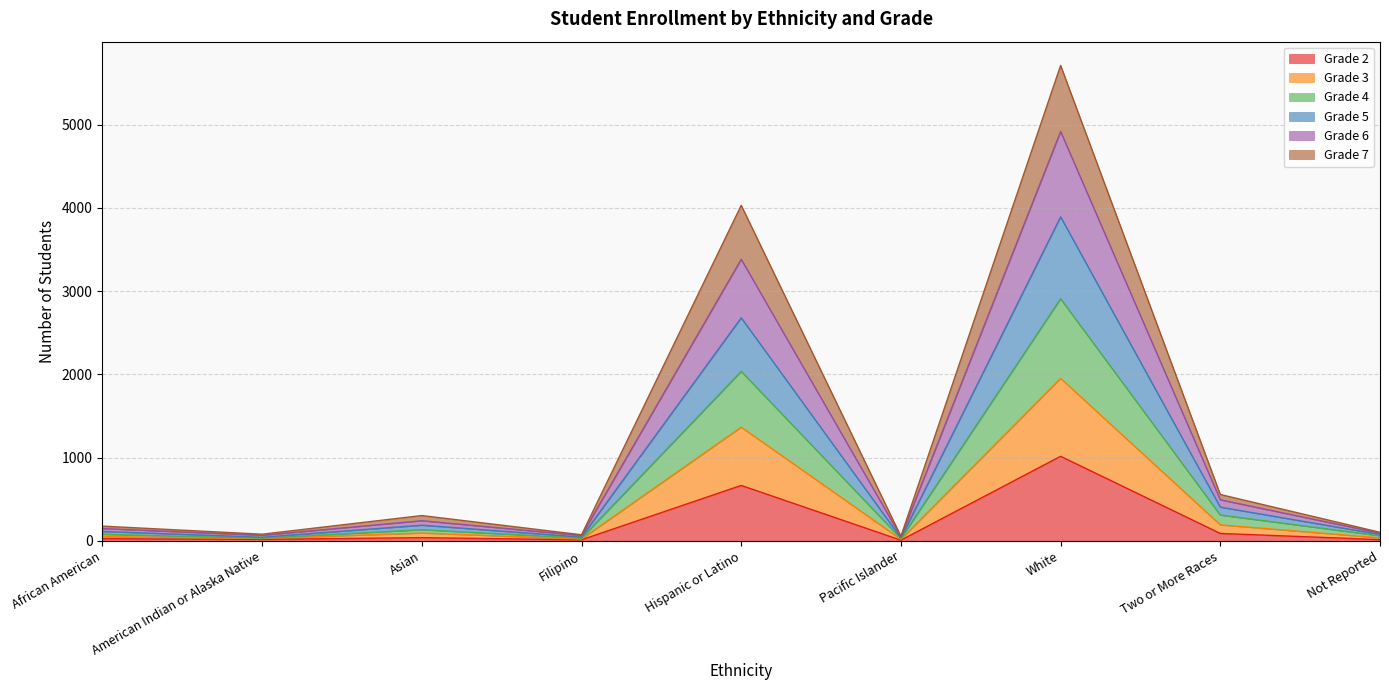

At which category is the sum across all series the highest?

White